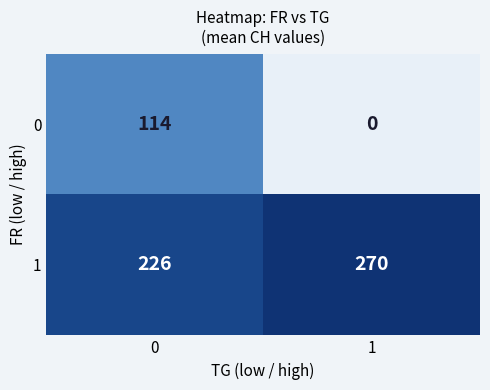

What is the sum of the 1 values at 0 and 1?

496